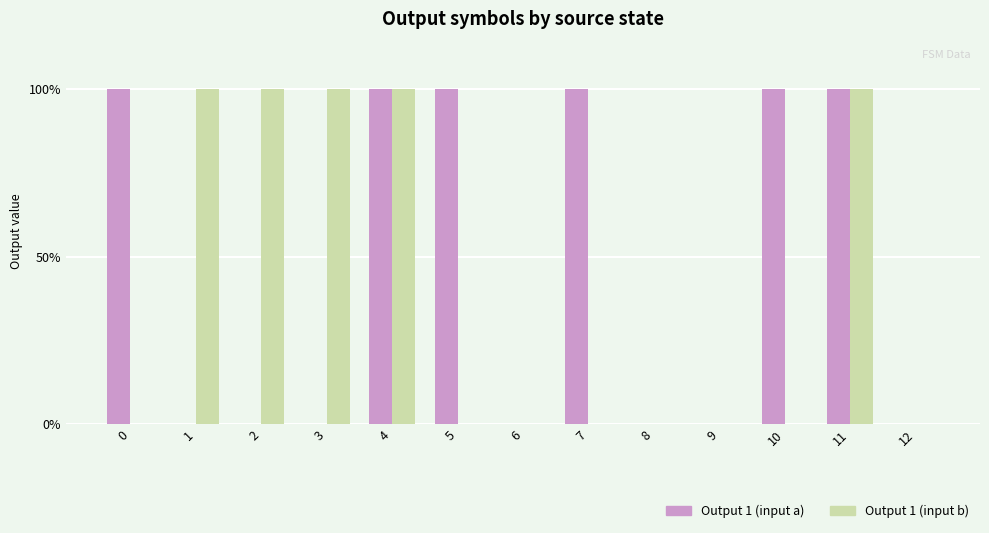

Is it true that Output 1 (input b) equals 1 at 11?

True